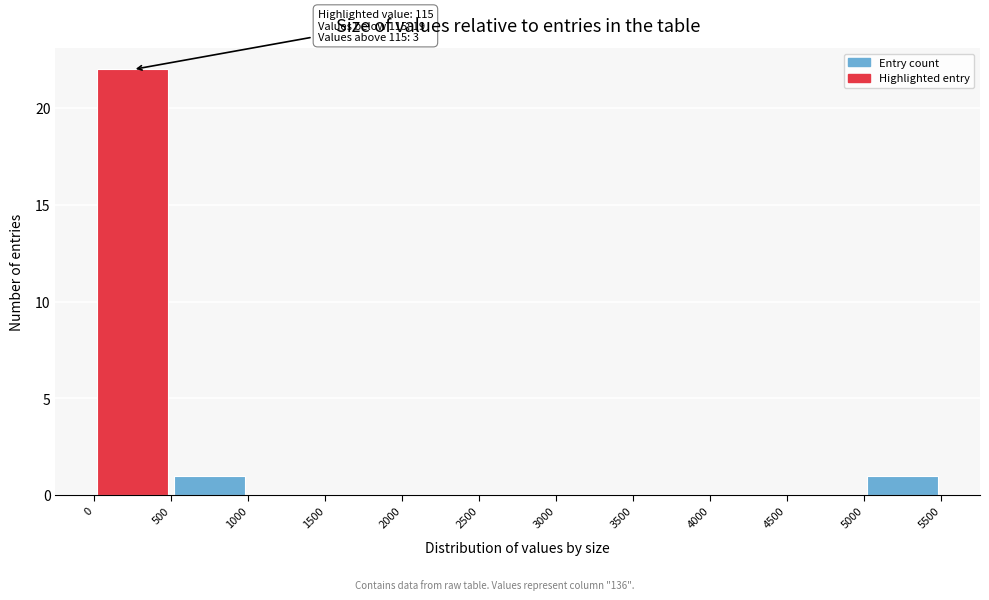

Over which range of the x-axis is the bar tallest?

0 to 500